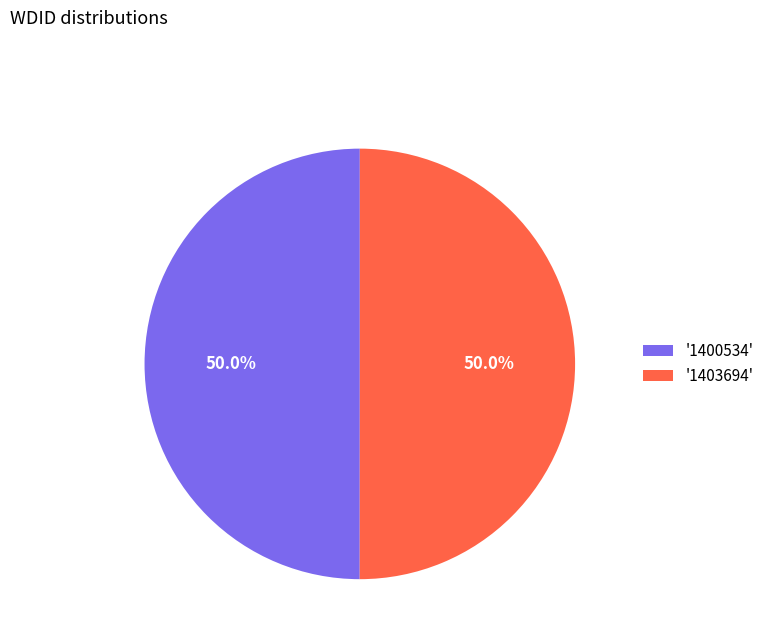

Approximately how many times larger is the value at '1400534' compared to '1403694'?

1.0